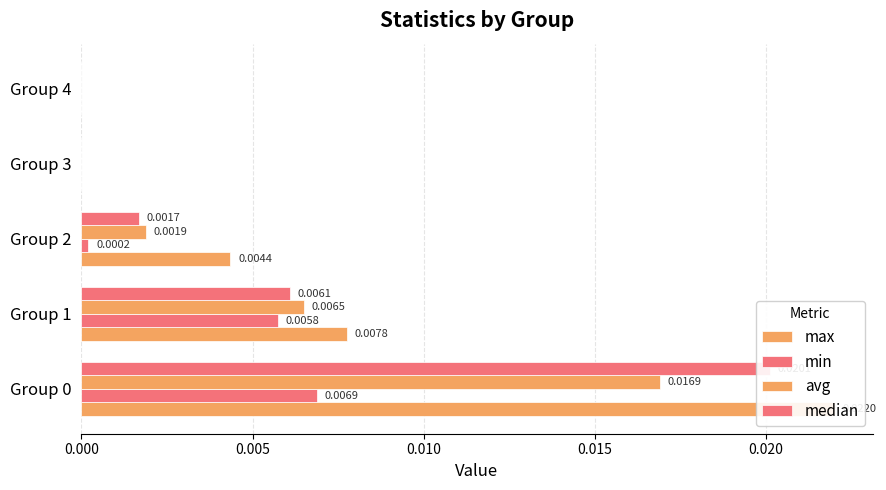

How many bars are there in total?

20